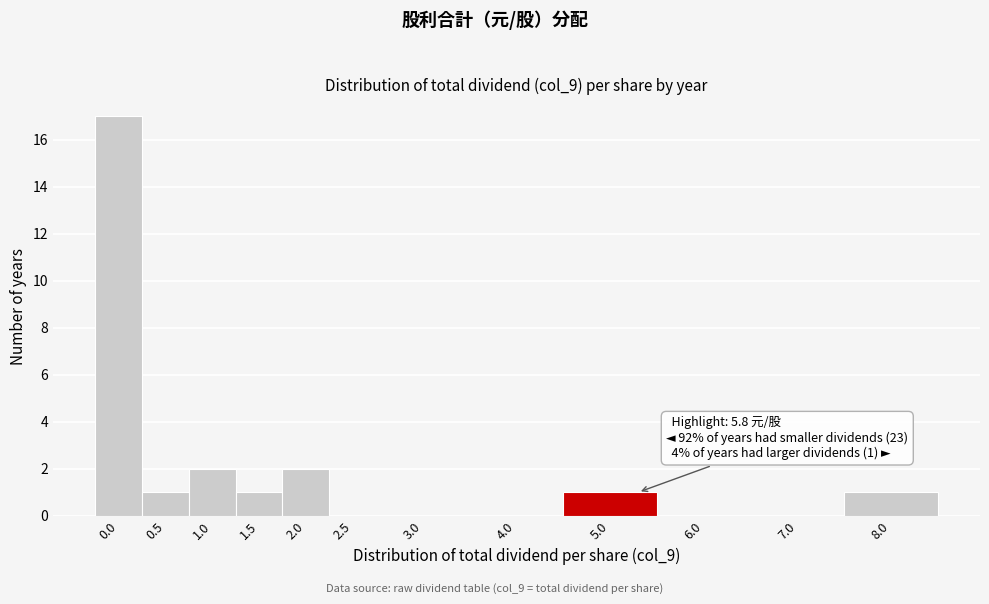

Reading left to right, transcribe all the data shown in this chart.

0.0=17	0.5=1	1.0=2	1.5=1	2.0=2	2.5=0	3.0=0	4.0=0	5.0=1	6.0=0	7.0=0	8.0=1